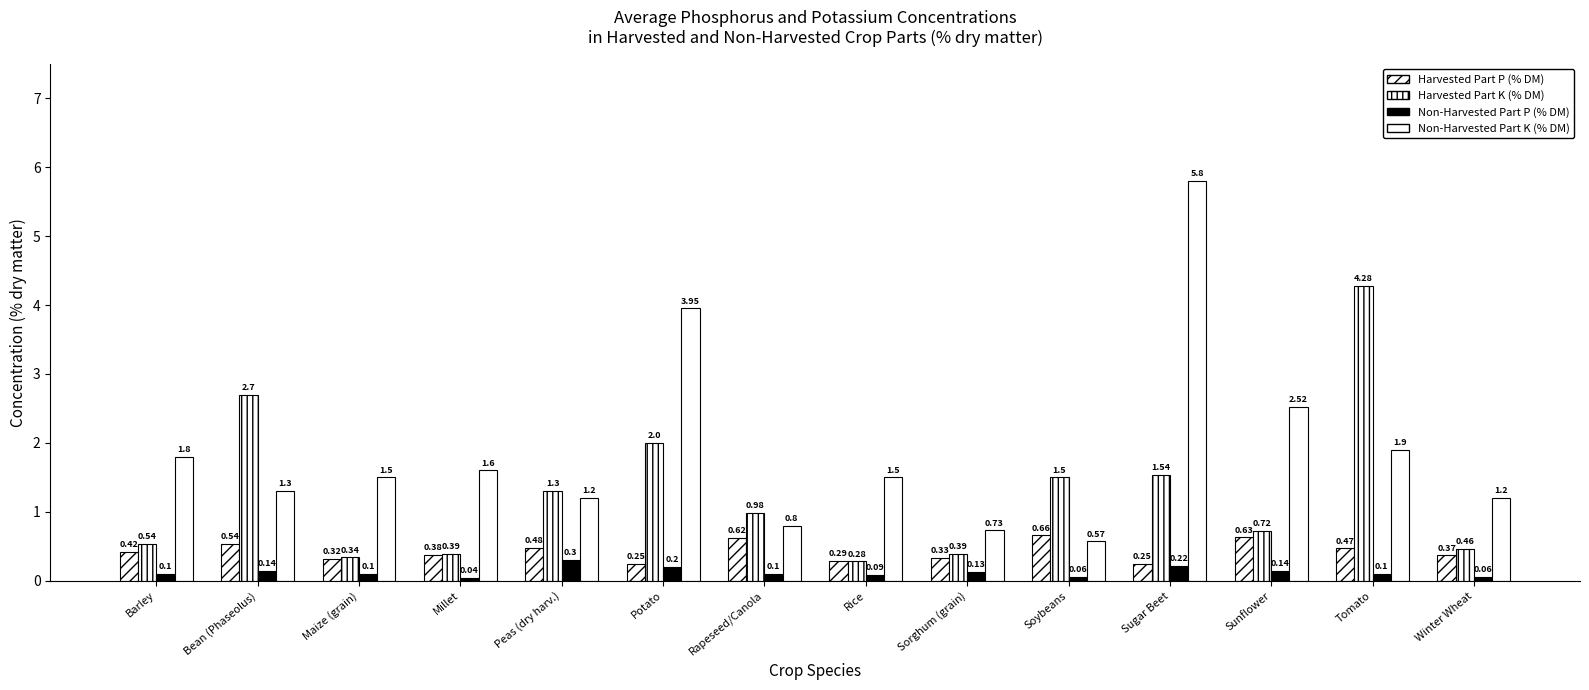

How many categories are shown in the chart?

14